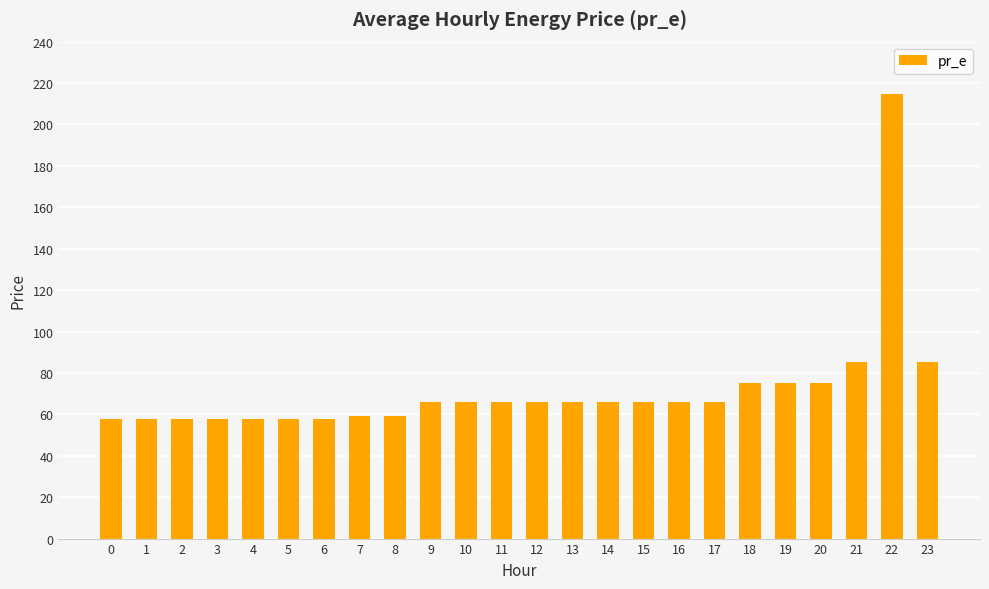

Does the chart contain any negative values?

No